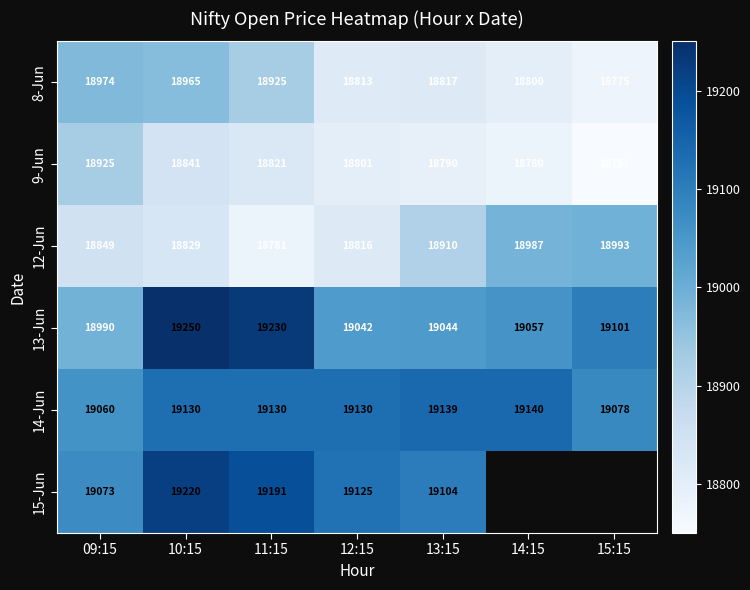

What is the difference between the 15-Jun values at 09:15 and 12:15?

52.0